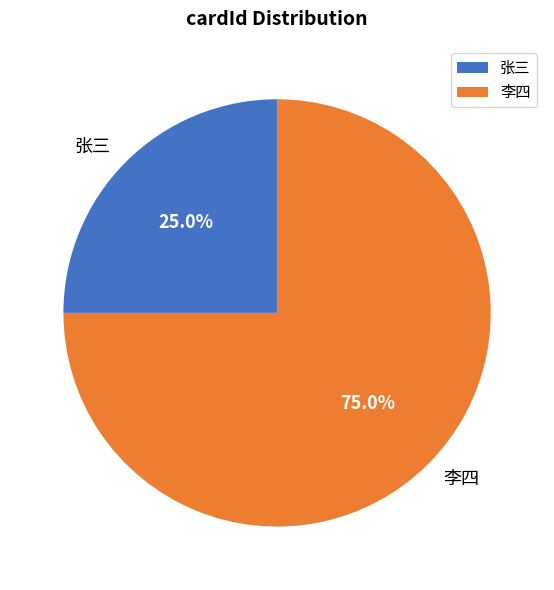

What is the ratio of the value at 李四 to the value at 张三?

3.0